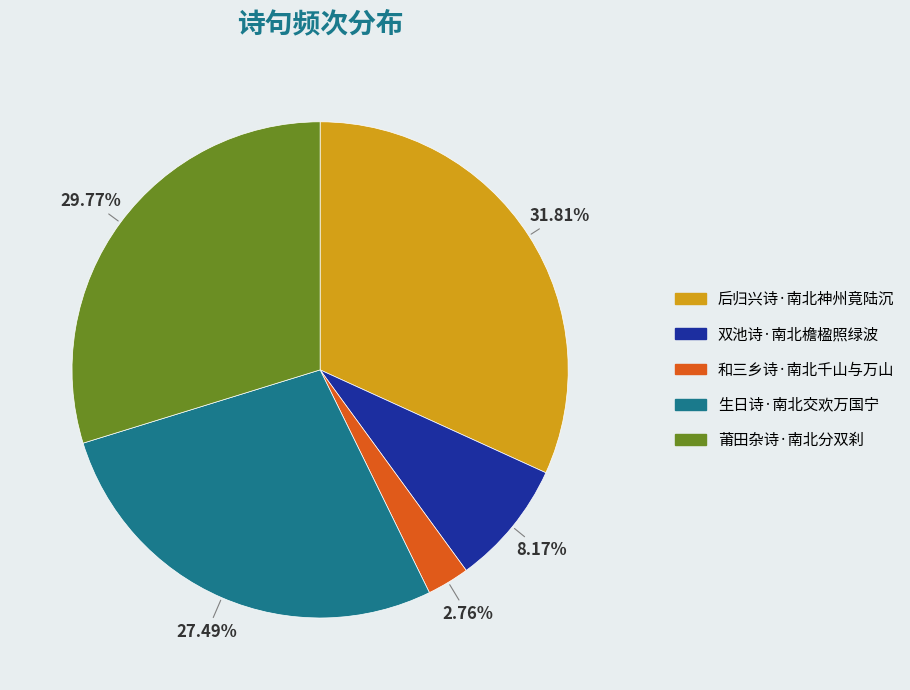

How many slices are in this pie chart?

5